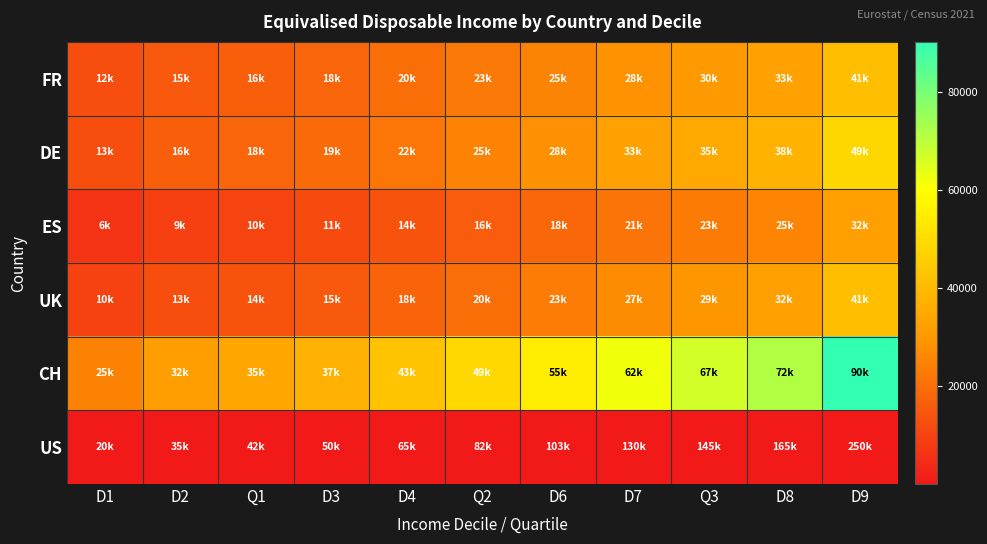

What is the spread (max minus min) of values at D9?

90021